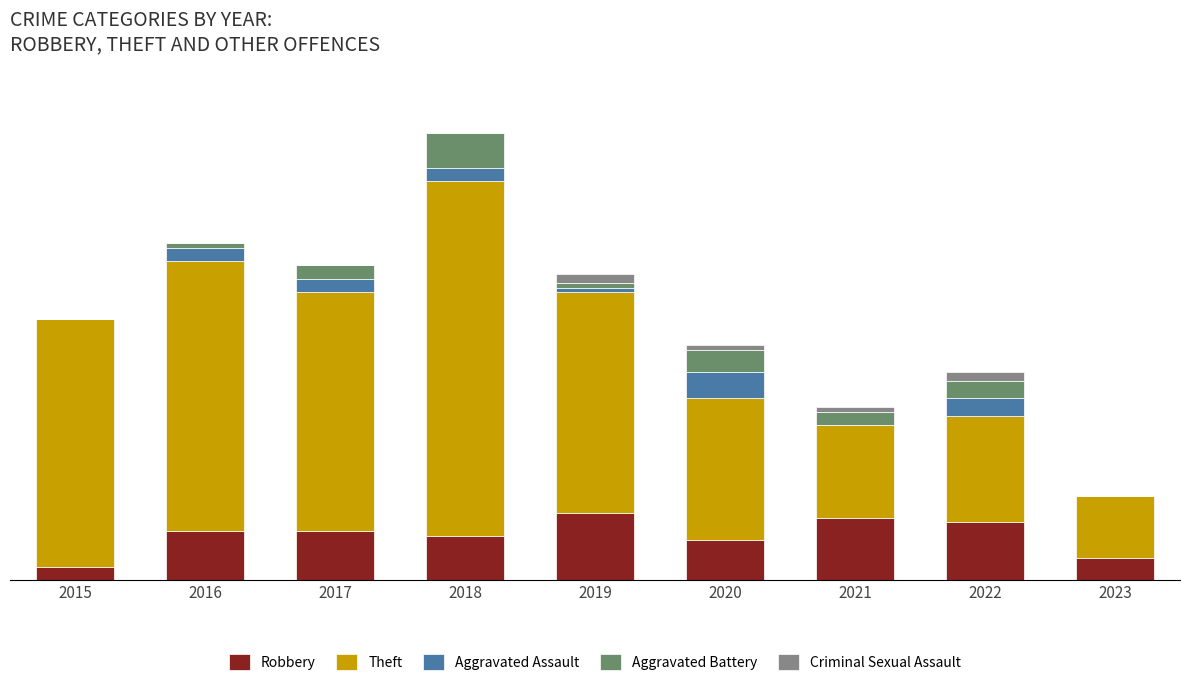

Does the chart contain stacked bars?

Yes